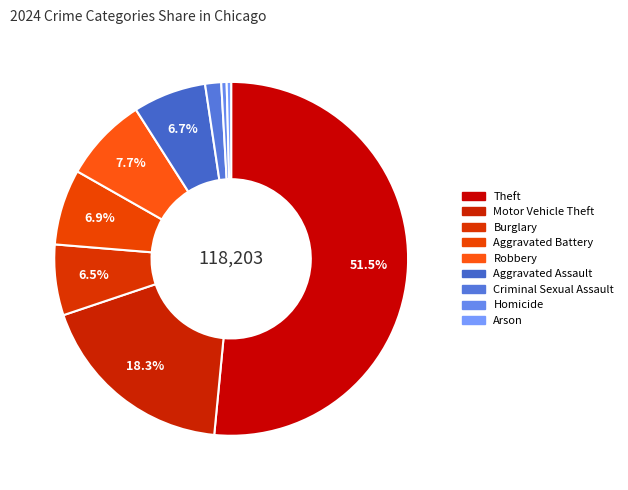

Which slice is the largest?

Theft